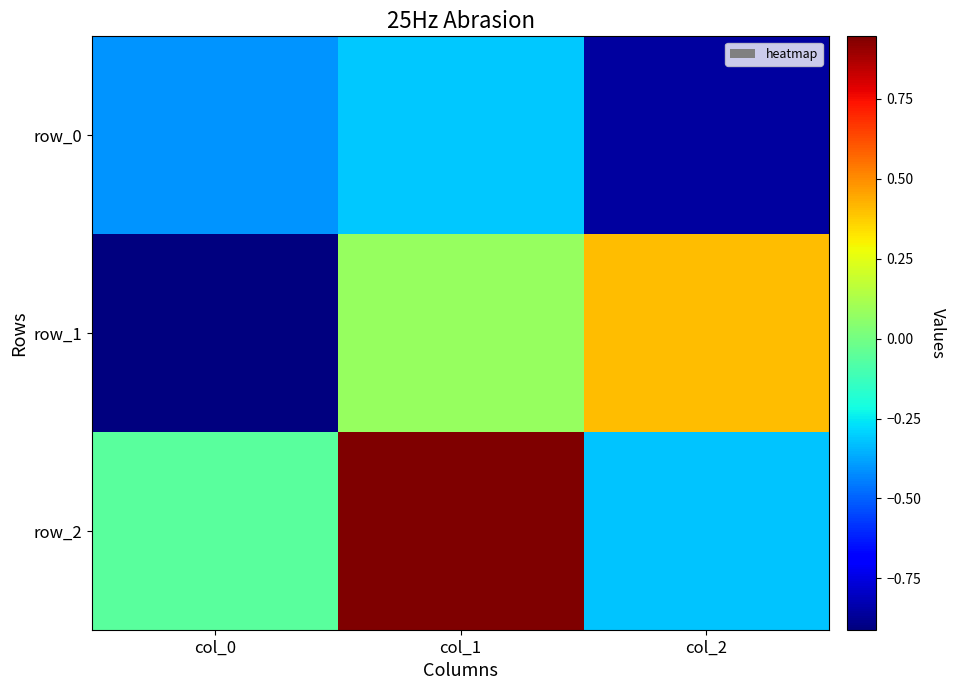

What is the difference between the highest and lowest values at col_1?

1.3